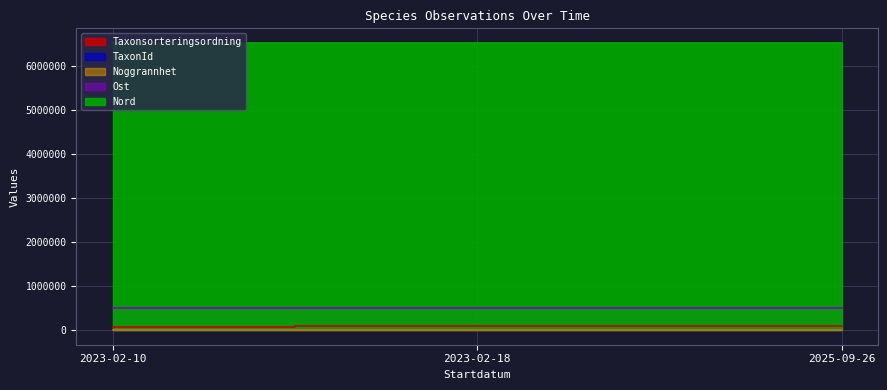

At which label is TaxonId closest to 5933?

2025-09-26